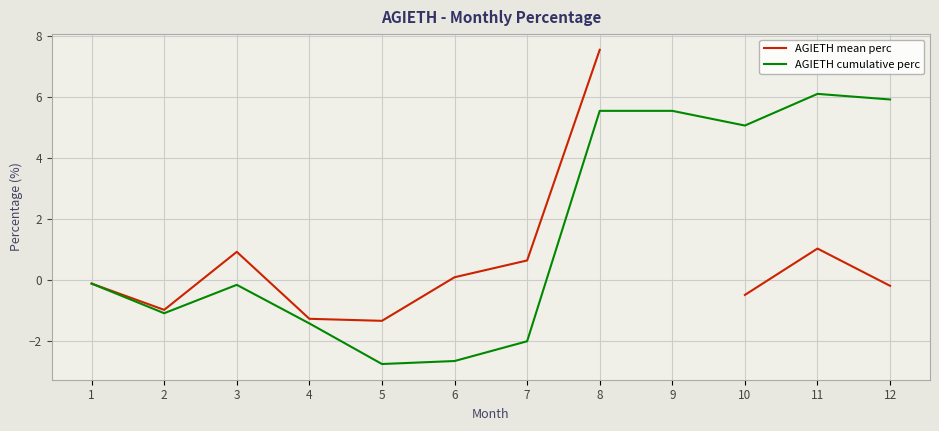

How many interior local valleys does the AGIETH cumulative perc series have?

3